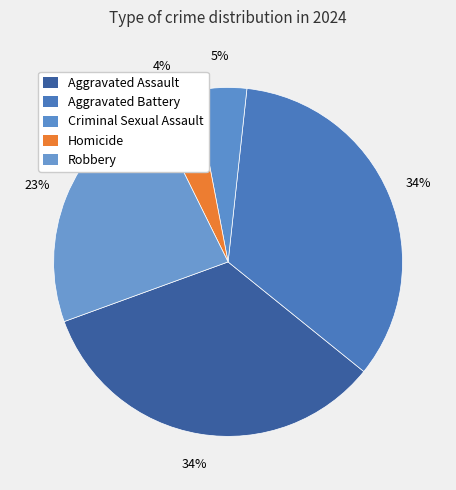

How many segments does this pie chart have?

5